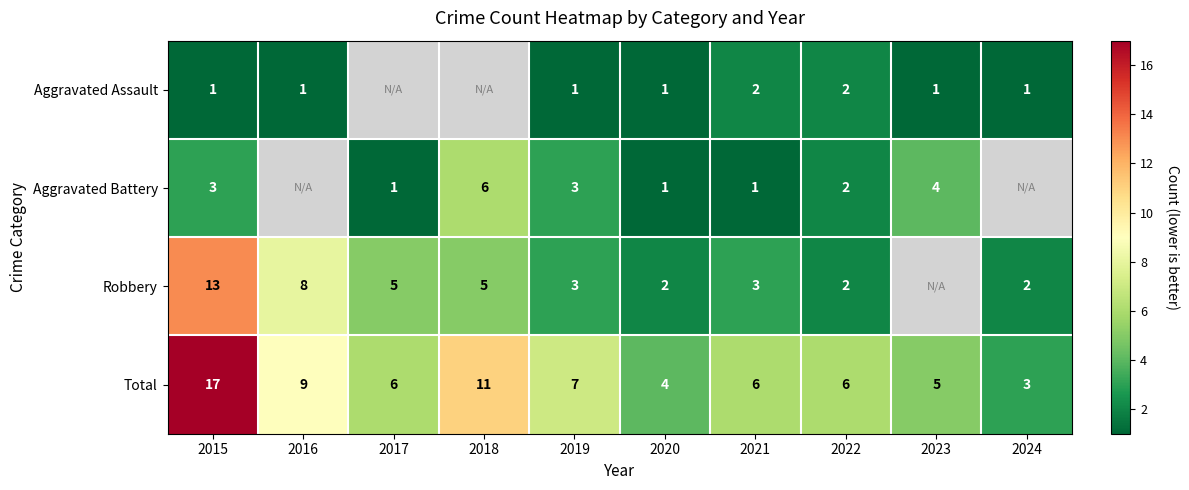

At which category does the chart reach its peak across all series?

2015